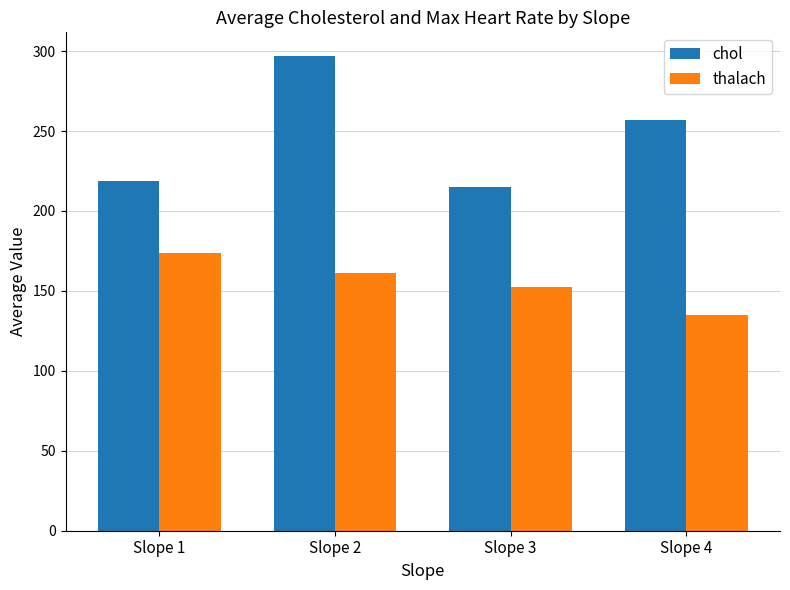

What is the highest value of the thalach series?

173.5